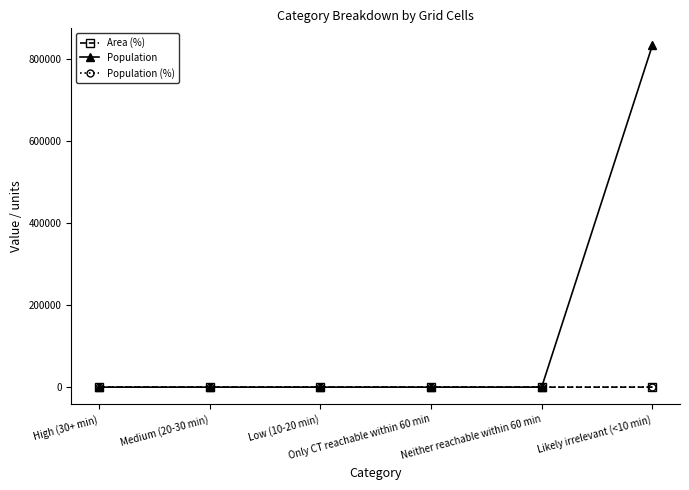

True or false: Population (%) and Area (%) intersect in this chart.

False